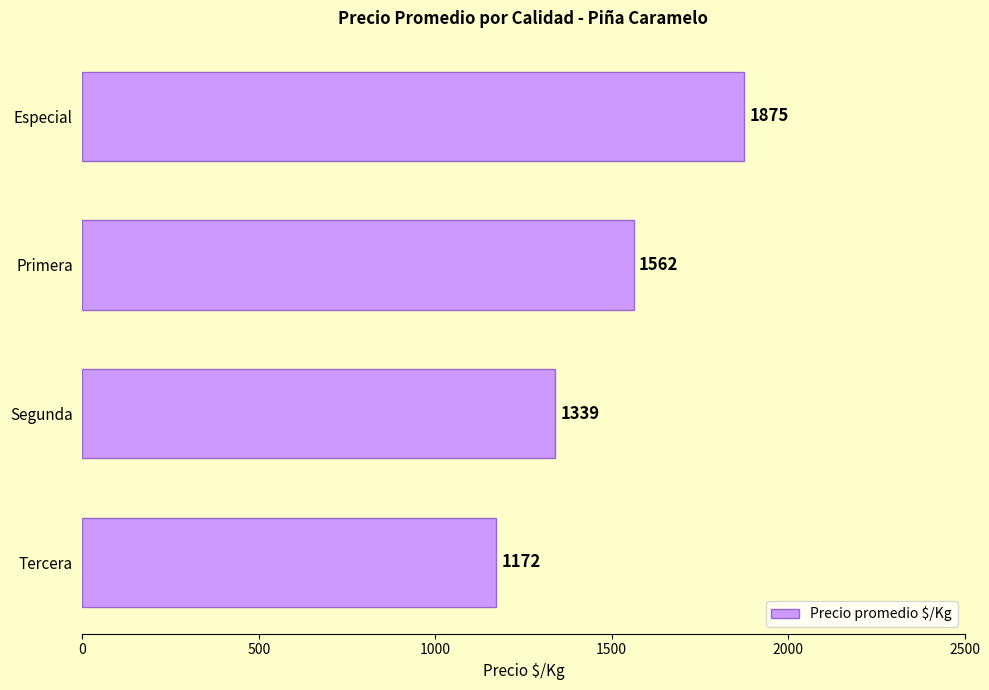

What is the sum of all values?

5948